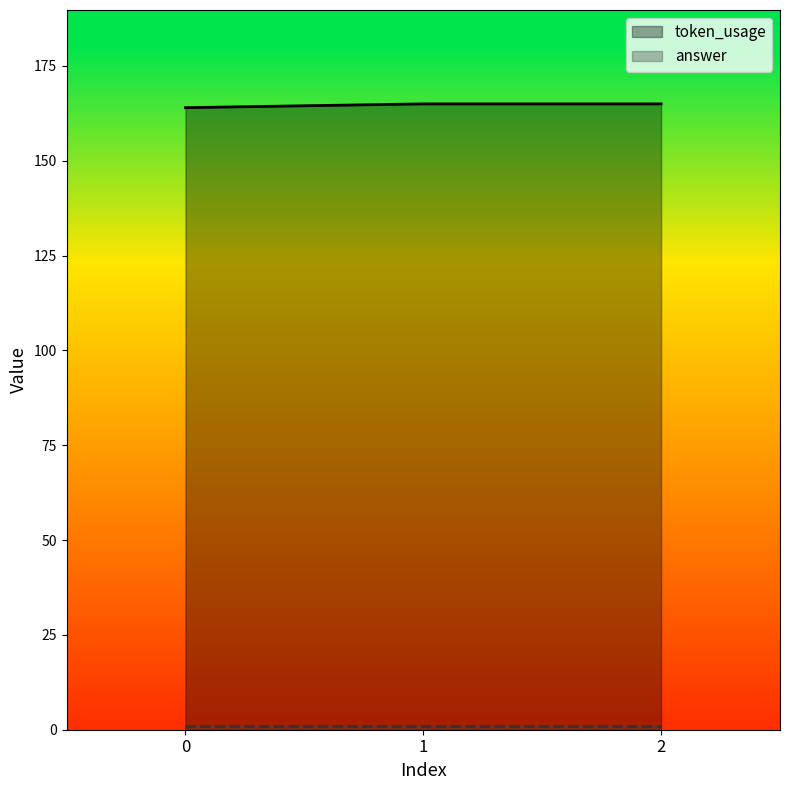

How many categories are shown in the chart?

3